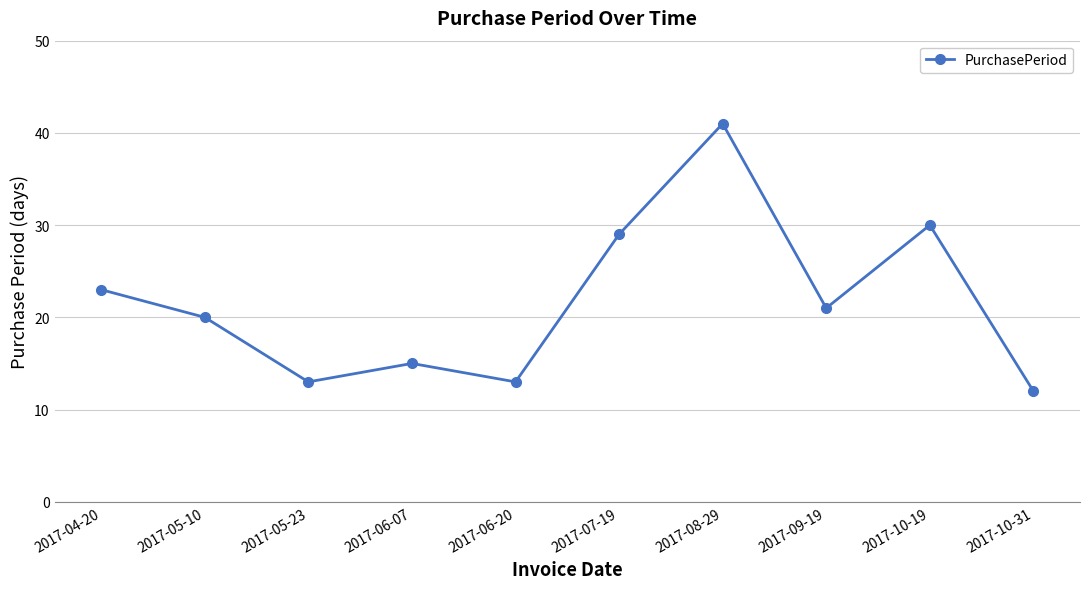

What is the difference between the values at 2017-06-20 and 2017-09-19?

8